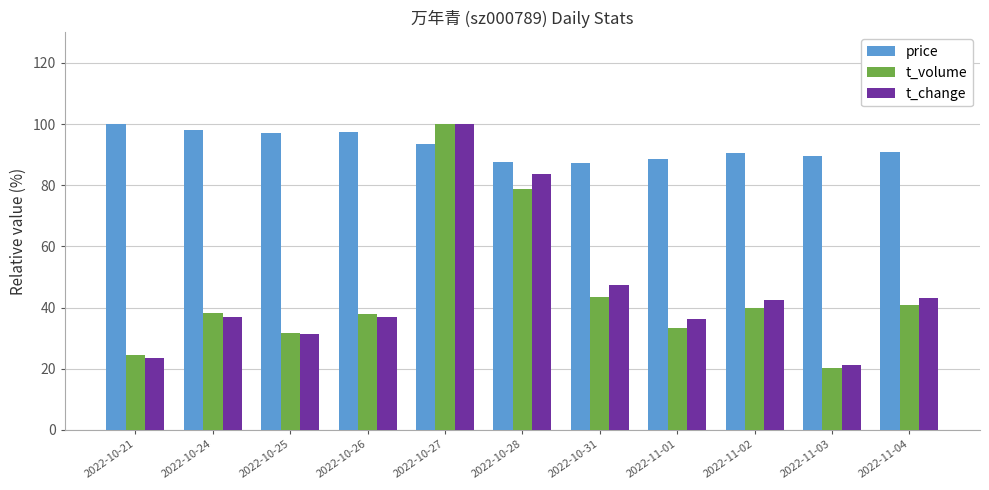

Between 2022-10-26 and 2022-11-03, which series saw the biggest shift?

t_volume